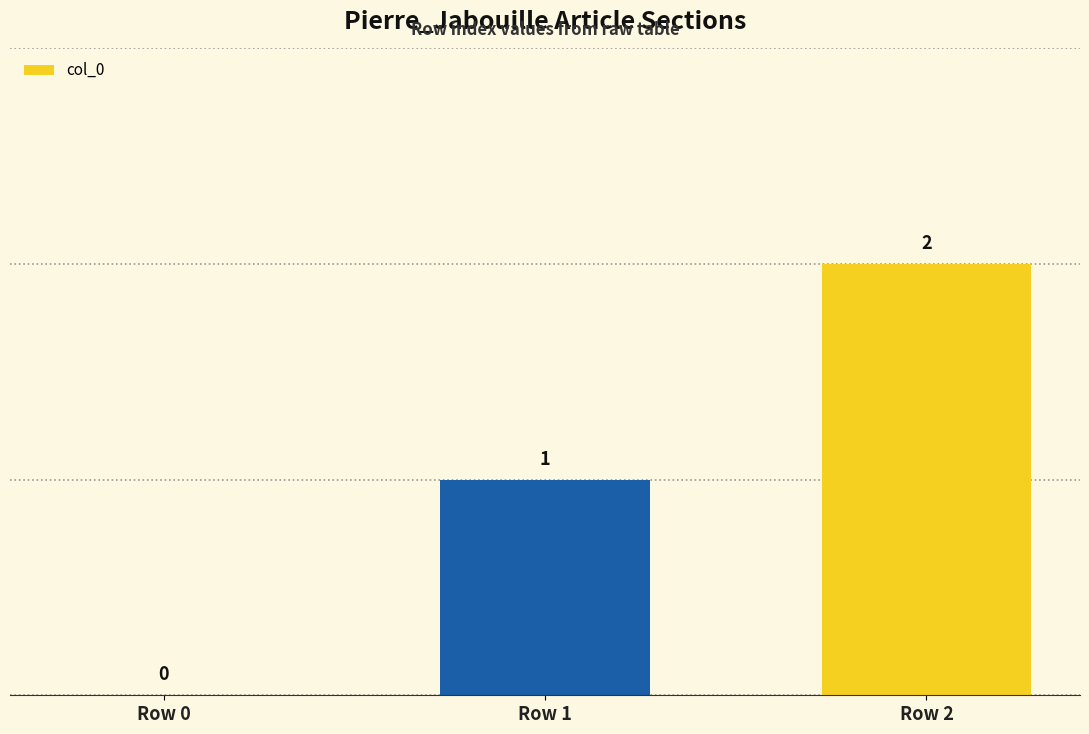

The value at Row 0 is 0. True or false?

True